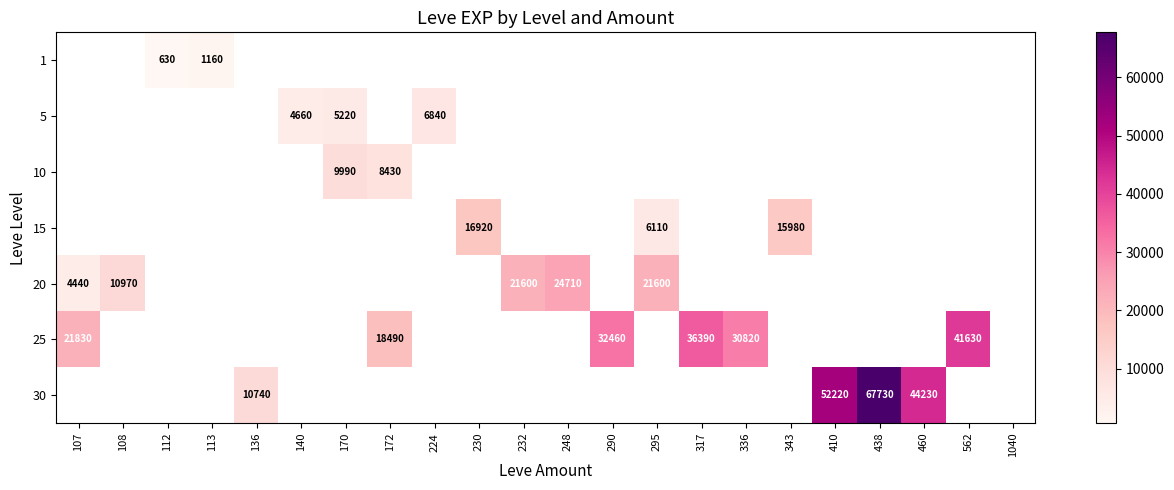

The 25 series shows 41630 at 562. True or false?

True